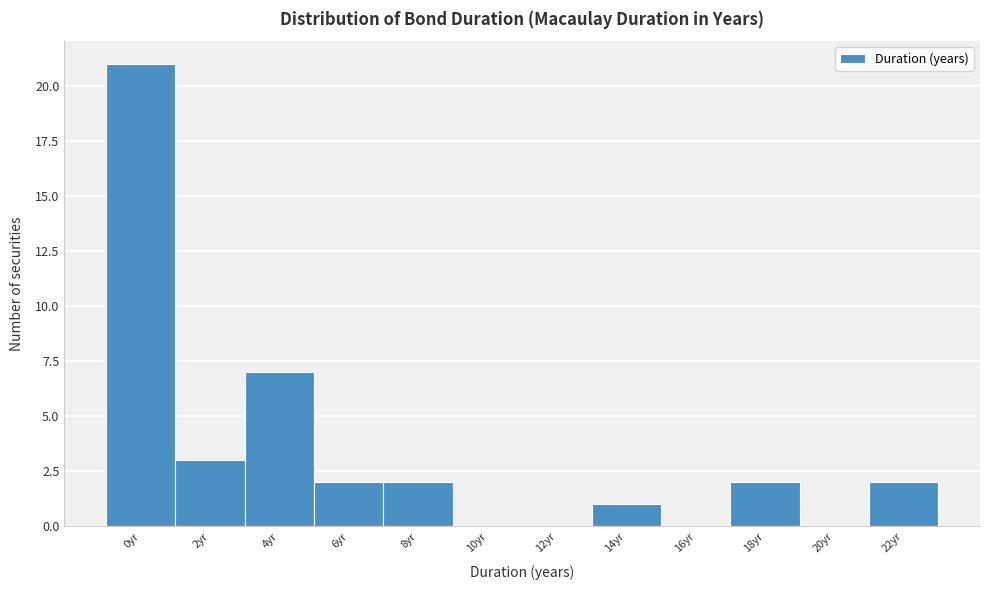

Reading left to right, what are all the values shown in this chart?

0yr=21	2yr=3	4yr=7	6yr=2	8yr=2	10yr=0	12yr=0	14yr=1	16yr=0	18yr=2	20yr=0	22yr=2